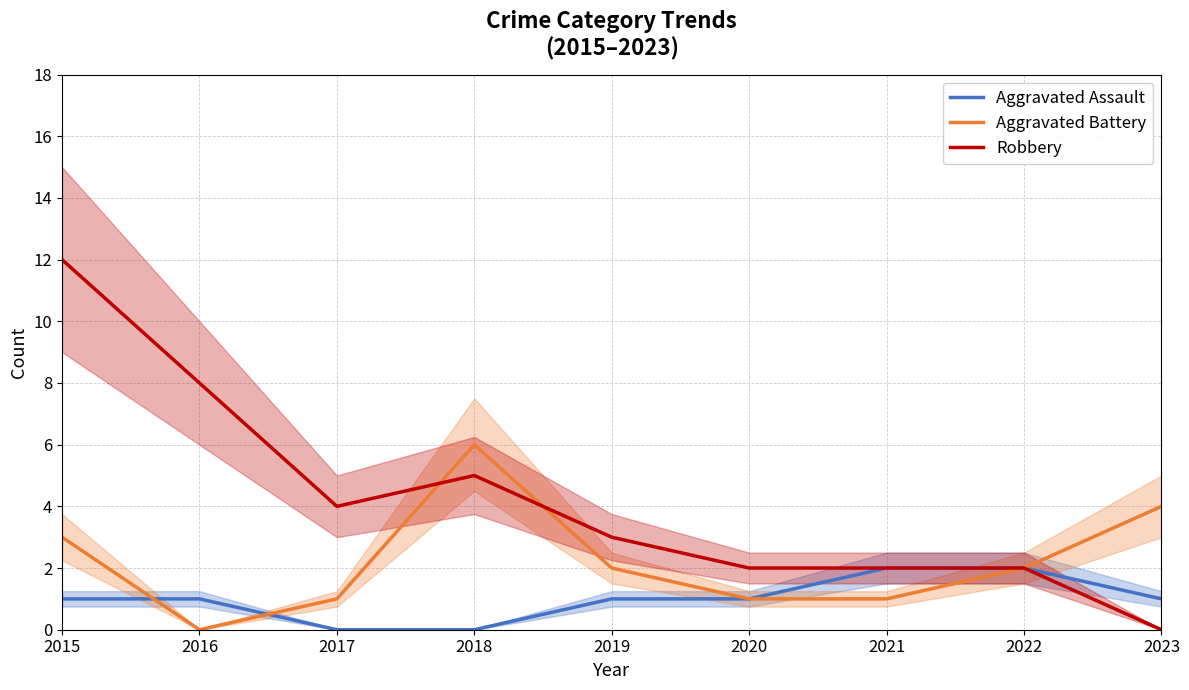

What is the difference between the second highest and second lowest values in the Aggravated Assault series?

2